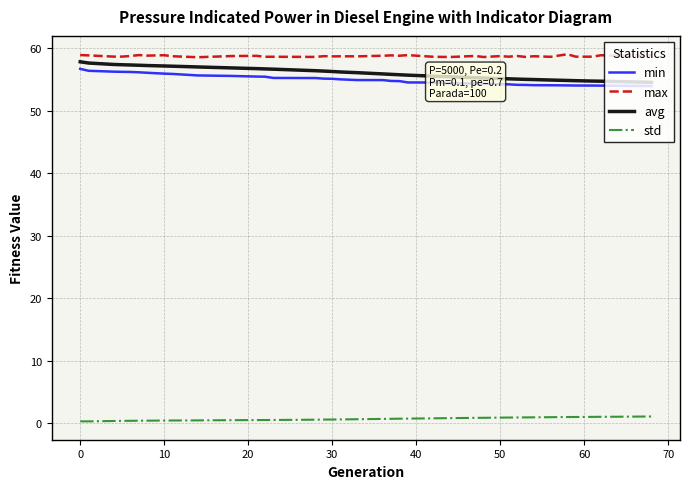

True or false: max and min cross at least once.

False